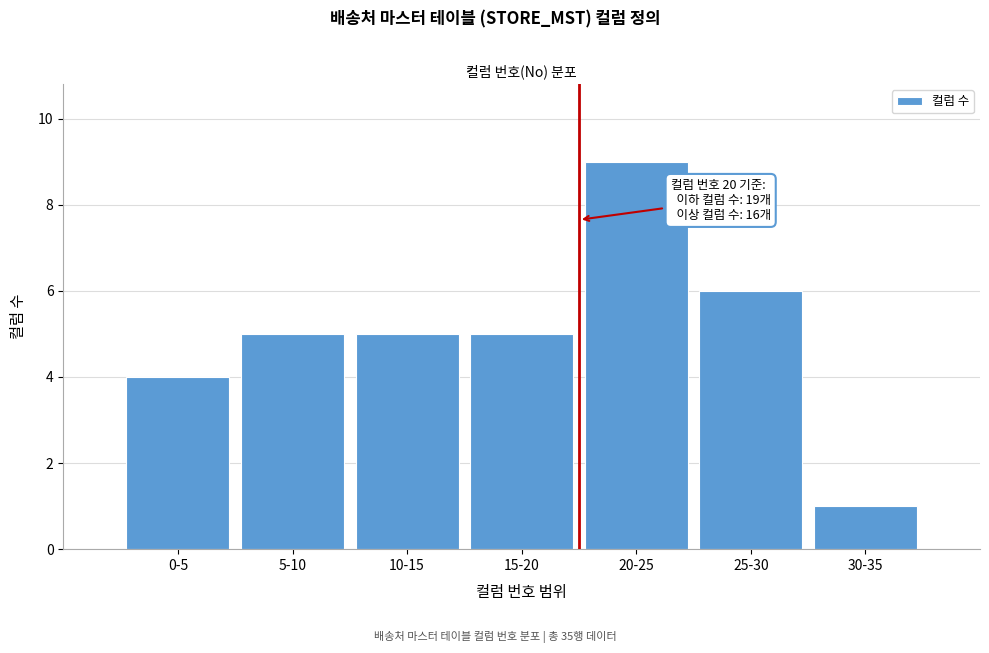

Reading left to right, transcribe all the data shown in this chart.

4	5	5	5	9	6	1